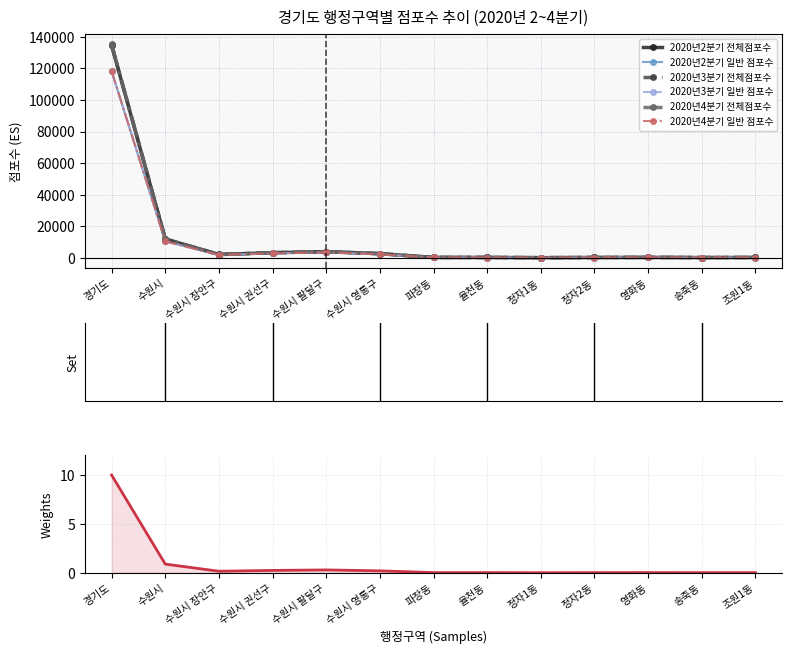

How many lines are shown in the chart?

6